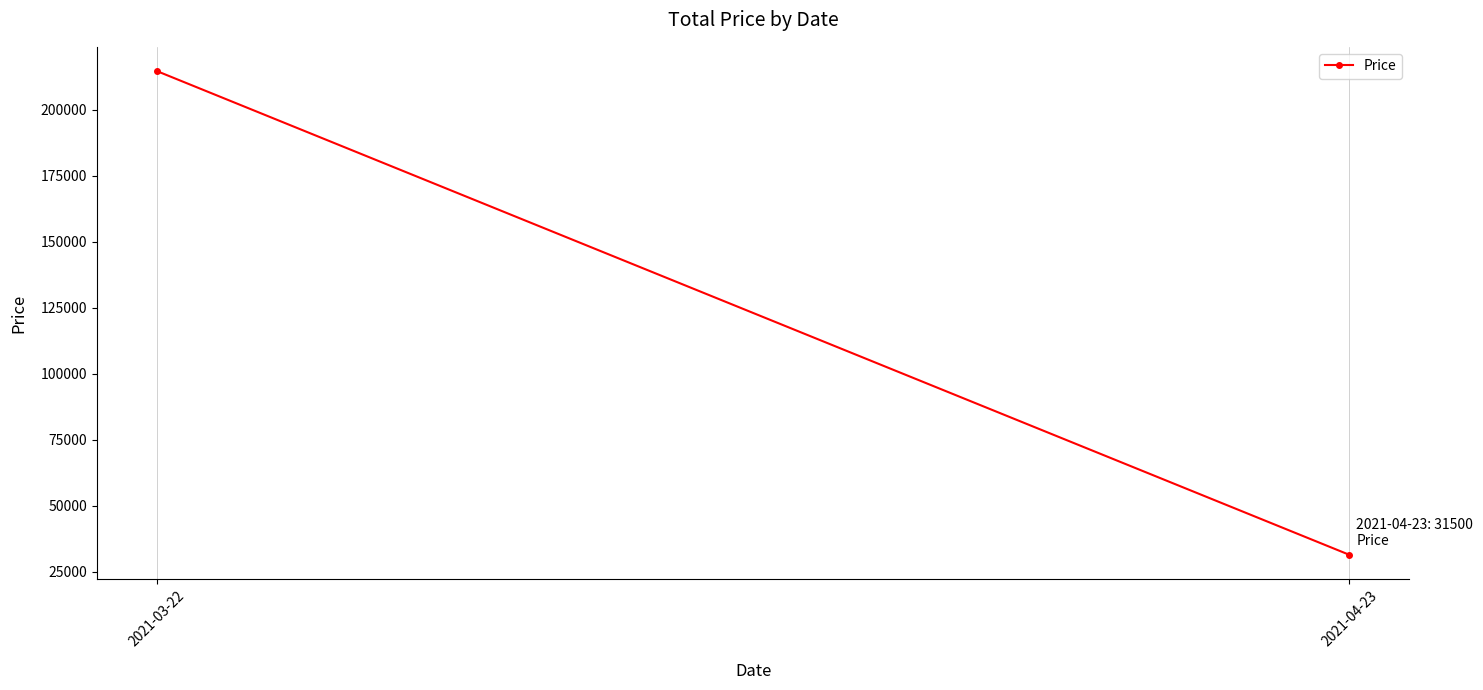

How many lines are shown in the chart?

1